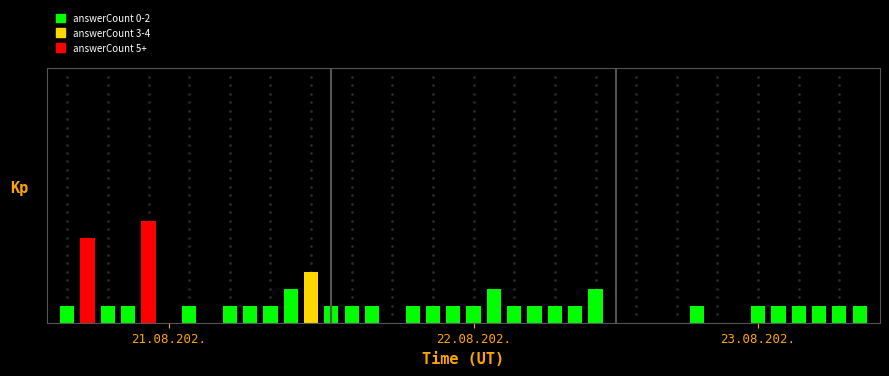

What is the sum of all values?

45